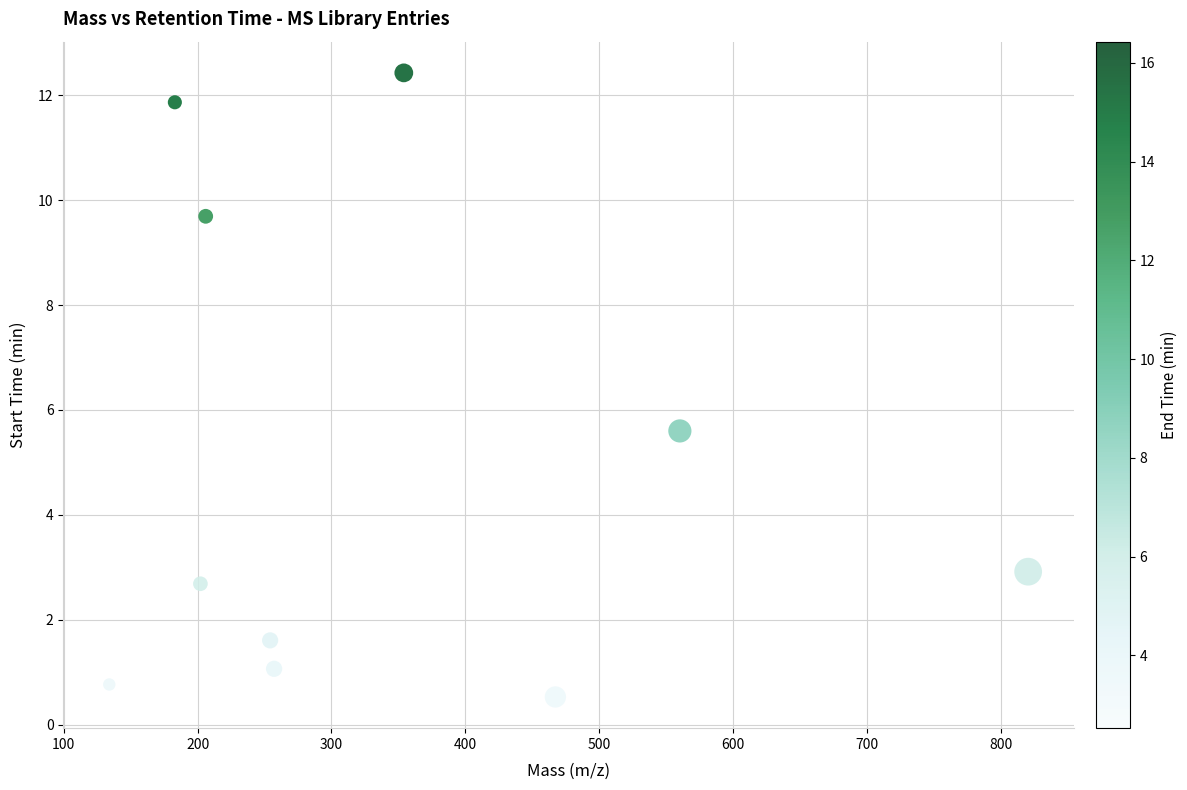

What Y value in the scatter plot is closest to 6?

5.6